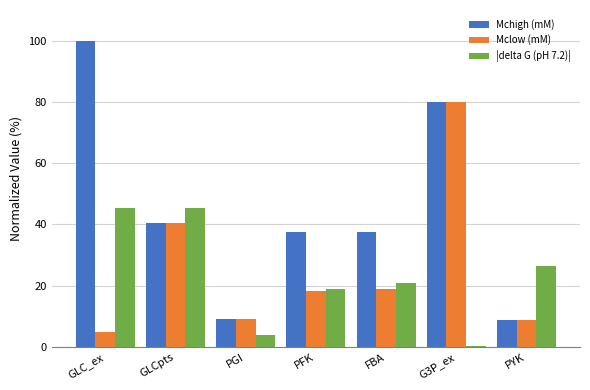

What is the difference between the |delta G (pH 7.2)| values at FBA and PGI?

17.0